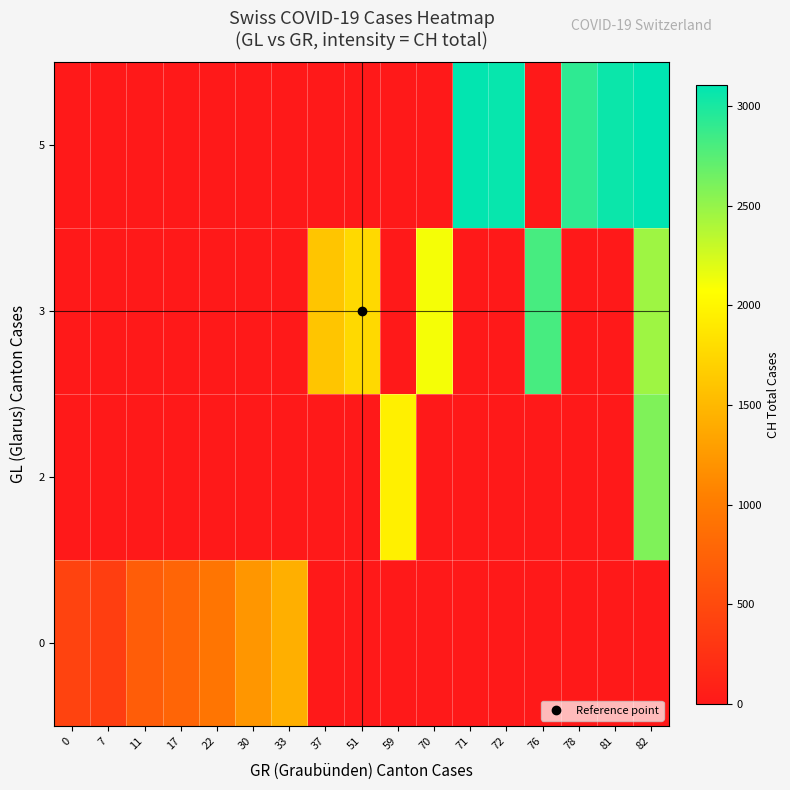

Reading left to right, what are all the values shown in this chart?

0: 0=430	7=381	11=688	17=775	22=937	30=1224	33=1428	37=0	51=0	59=0	70=0	71=0	72=0	76=0	78=0	81=0	82=0
2: 0=0	7=0	11=0	17=0	22=0	30=0	33=0	37=0	51=0	59=1951	70=0	71=0	72=0	76=0	78=0	81=0	82=2589
3: 0=0	7=0	11=0	17=0	22=0	30=0	33=0	37=1604	51=1766	59=0	70=2106	71=0	72=0	76=2811	78=0	81=0	82=2462
5: 0=0	7=0	11=0	17=0	22=0	30=0	33=0	37=0	51=0	59=0	70=0	71=3090	72=3075	76=0	78=2915	81=3058	82=3107